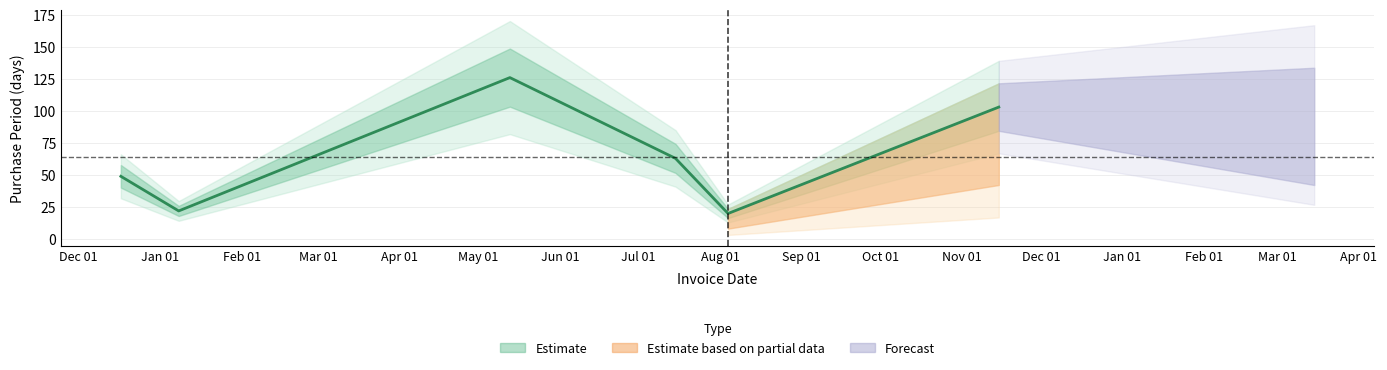

What is the difference between the second highest and second lowest values?

81